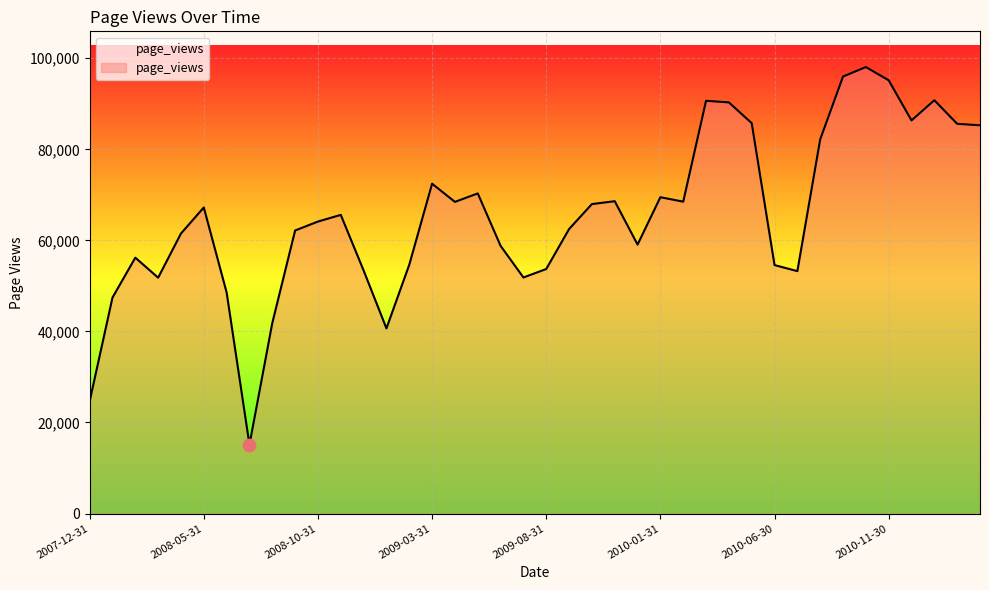

What is the maximum value shown in the chart?

98063